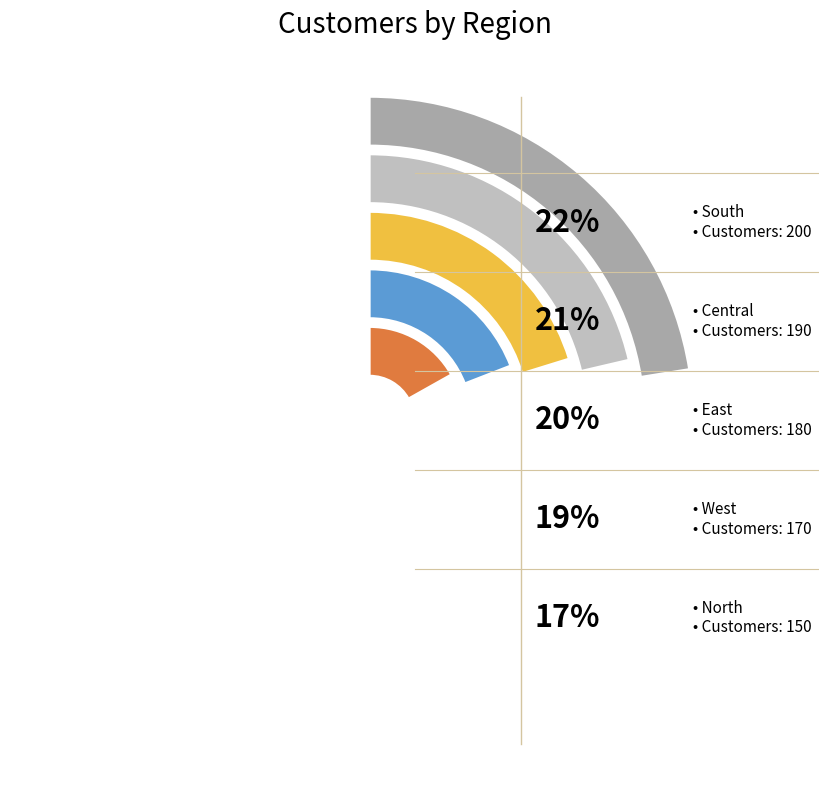

Rank the categories by value from highest to lowest.

South, Central, East, West, North